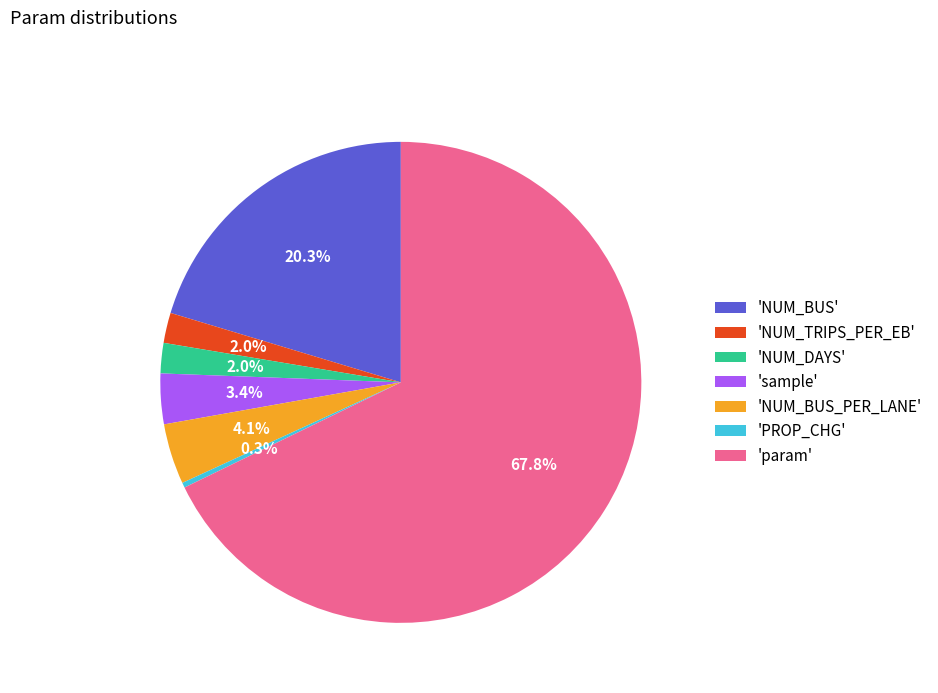

Between 'NUM_BUS_PER_LANE' and 'NUM_DAYS', which is larger?

'NUM_BUS_PER_LANE'